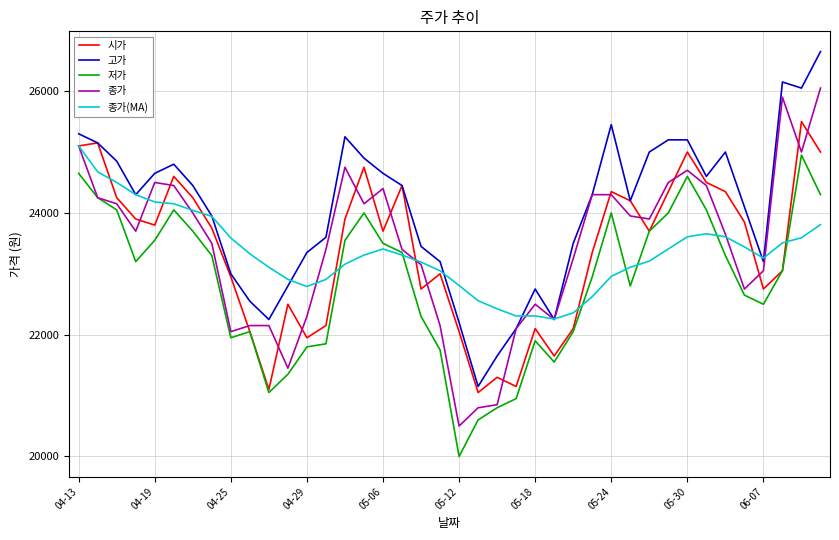

How many lines are shown in the chart?

5